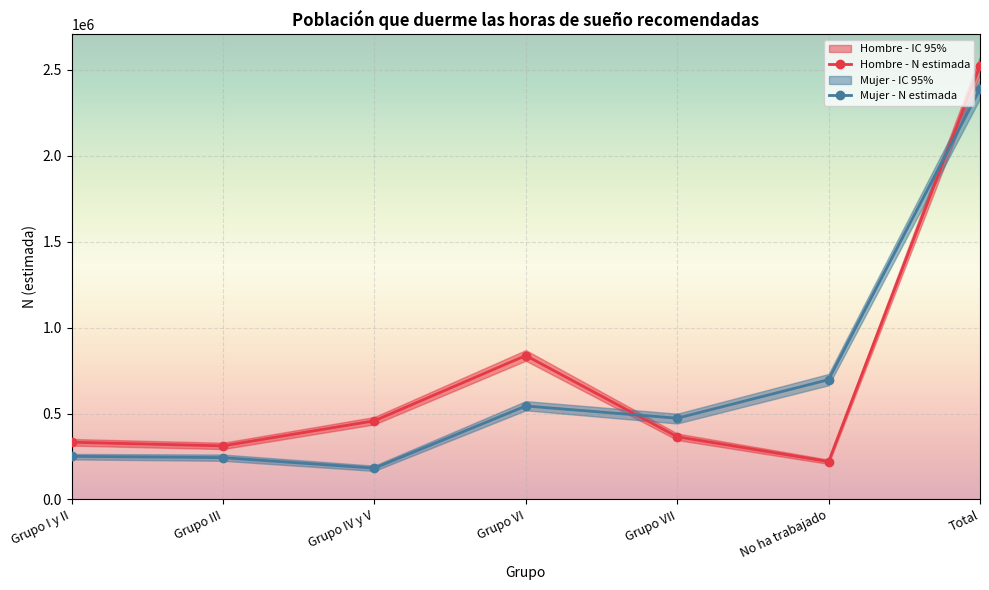

What is the greatest value displayed?

2525137